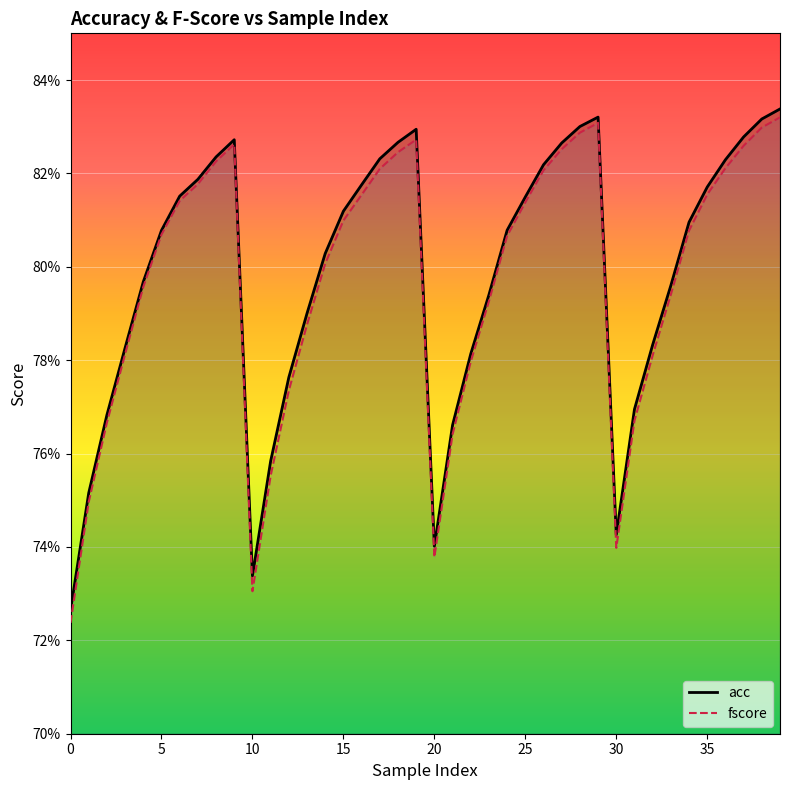

At how many categories does at least one series exceed 0?

40